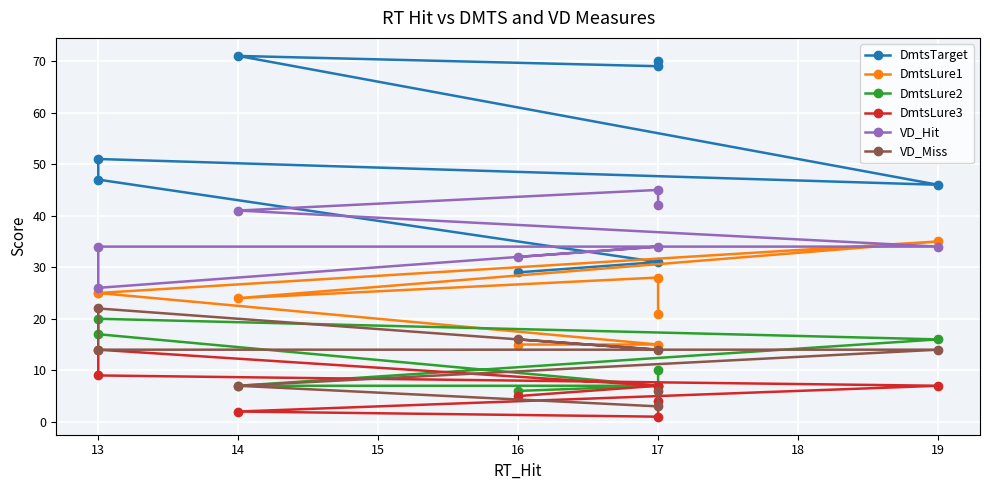

At which label does DmtsTarget reach its peak?

14